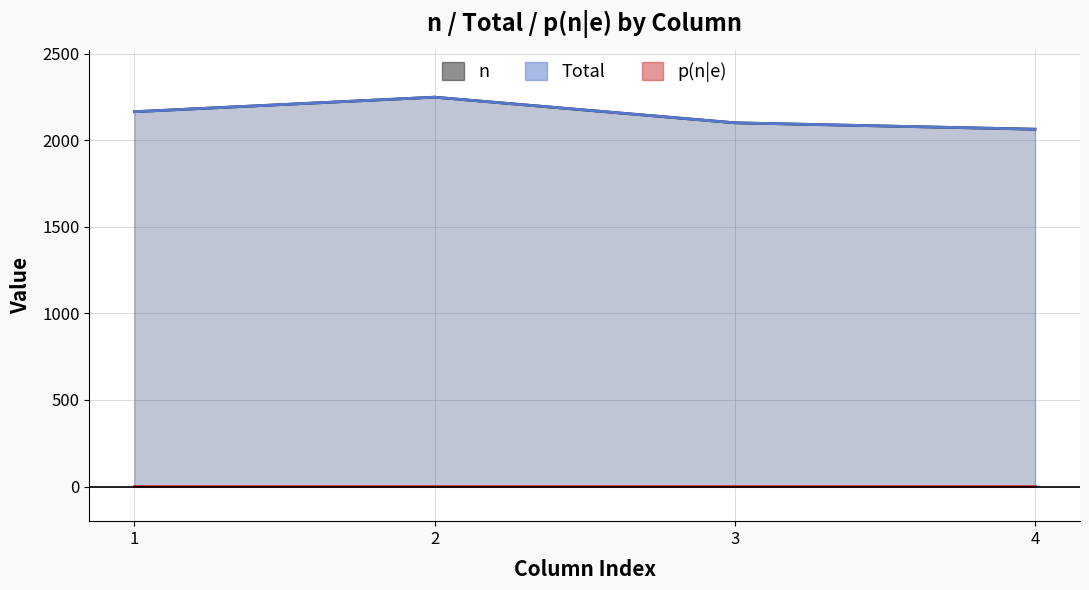

What is the value of the Total point at the 1st from the left?

2164